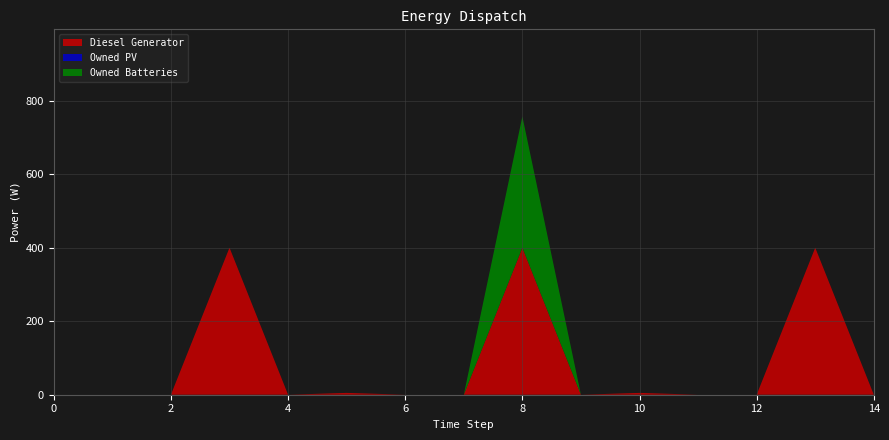

Reading left to right, what are all the values shown in this chart?

Diesel Generator: 0.0	0.0	0.0	400.0	0.0	5.0	0.0	0.0	400.0	0.0	5.0	0.0	0.0	400.0	0.0
Owned PV: 0.0	0.0	0.0	0.0	0.0	0.0	0.0	0.0	0.0	0.0	0.0	0.0	0.0	0.0	0.0
Owned Batteries: 0.0	0.0	0.0	0.0	0.0	0.0	0.0	0.0	357.0	0.0	0.0	0.0	0.0	0.0	0.0